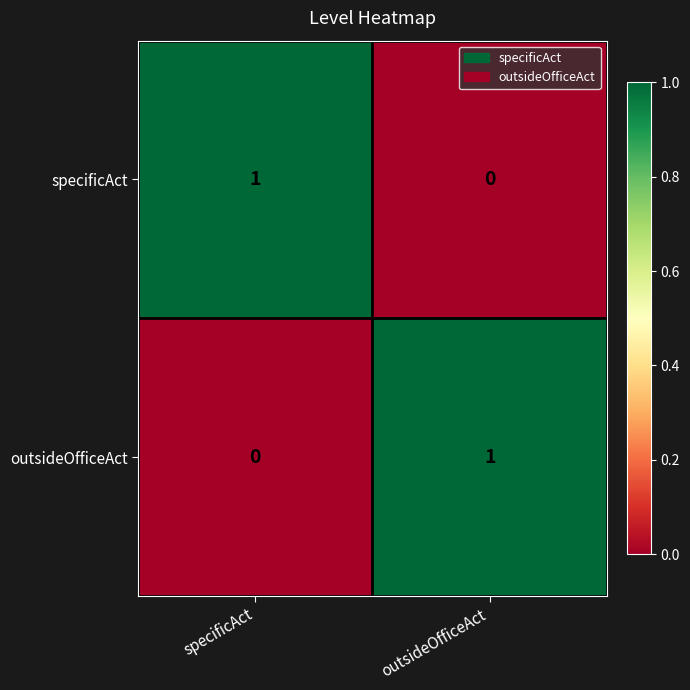

What is the spread (max minus min) of values at specificAct?

1